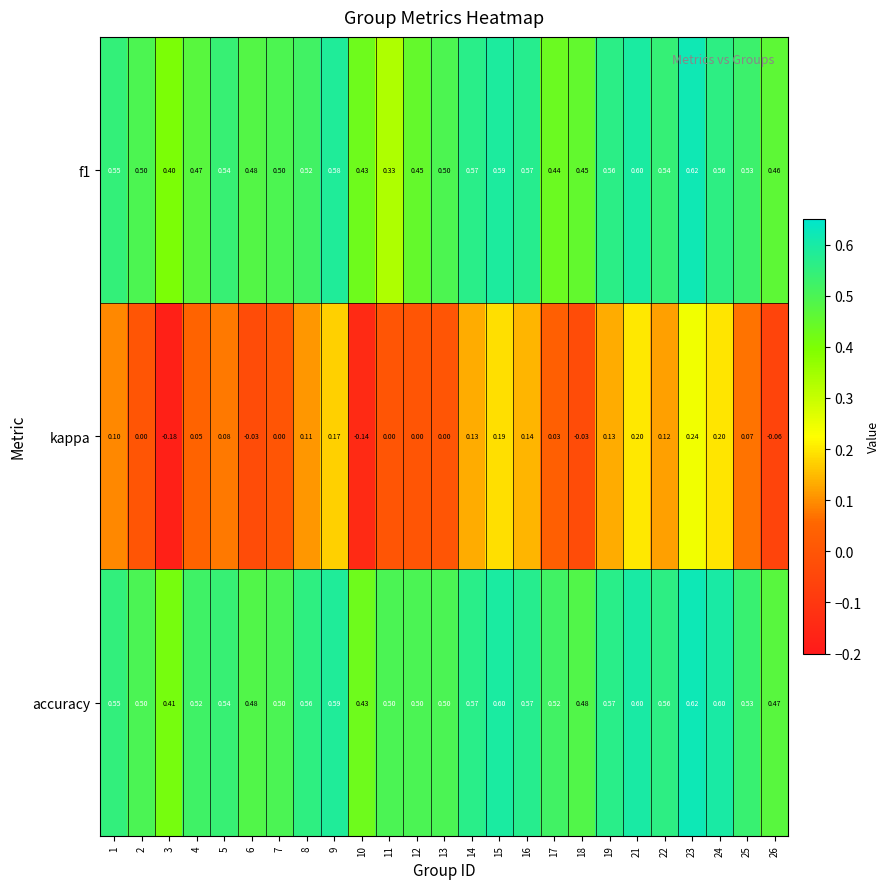

At which category is the sum across all series the highest?

23